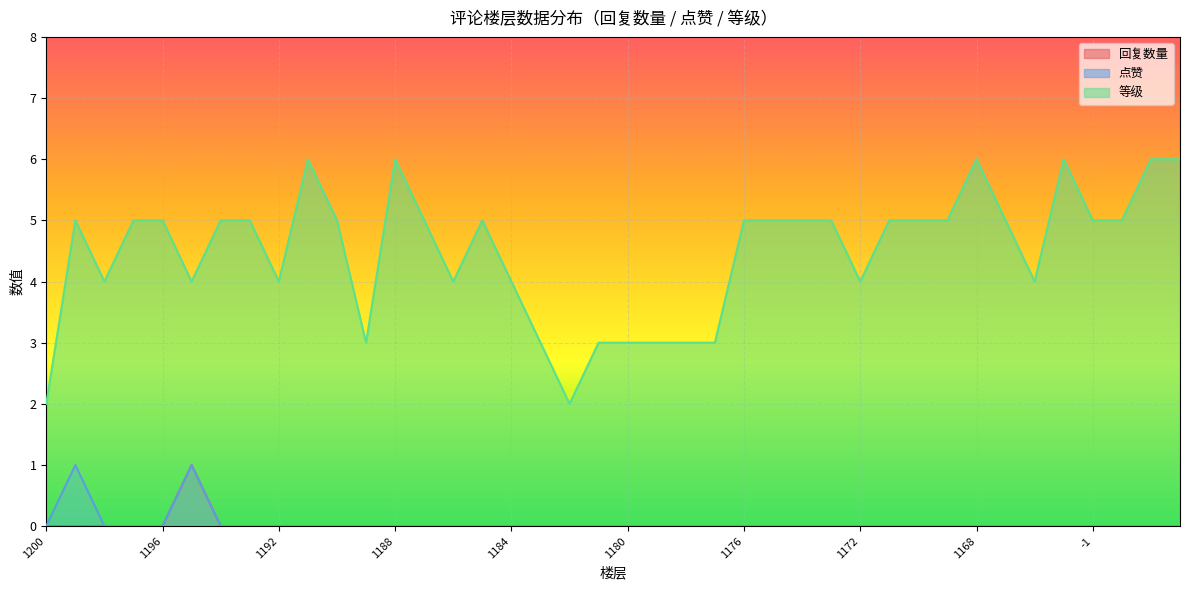

What are all the series names shown in the legend?

回复数量, 点赞, 等级